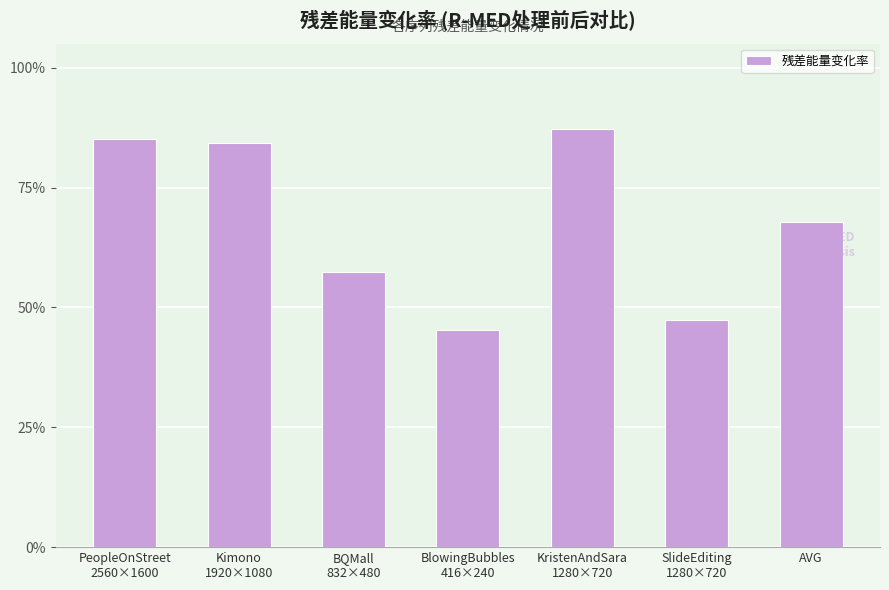

What is the approximate value at AVG?

0.7